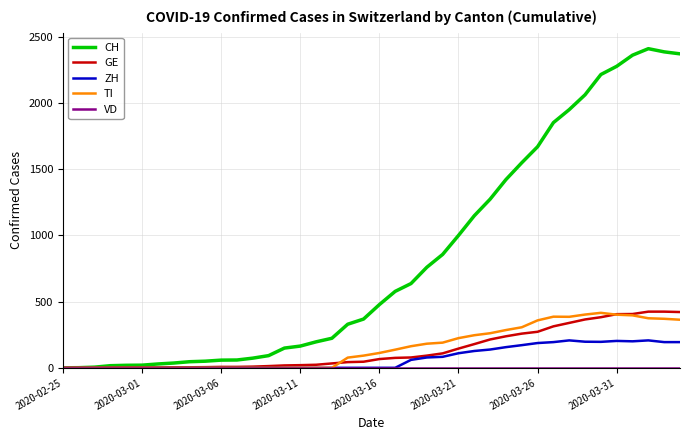

Which series has the largest range (max minus min)?

CH